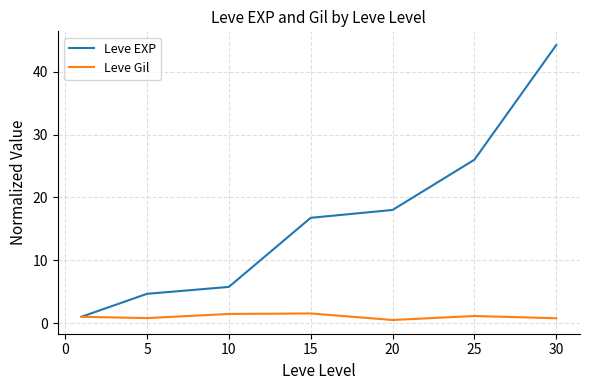

What is the lowest value of the Leve EXP series?

1.0